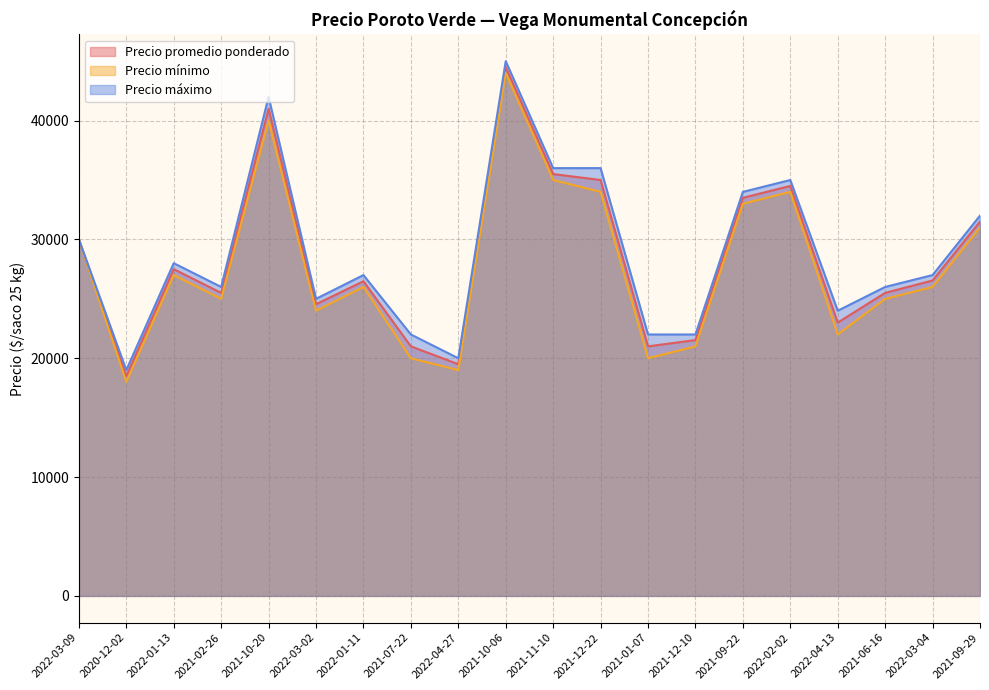

What is the difference between the second highest and minimum values in the Precio mínimo series?

22000